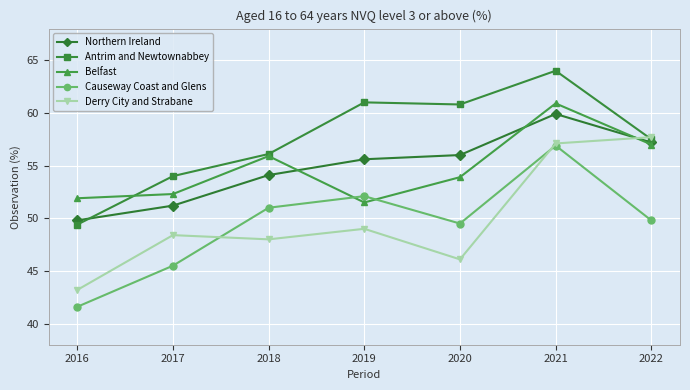

How many values in the Belfast series exceed 53?

4